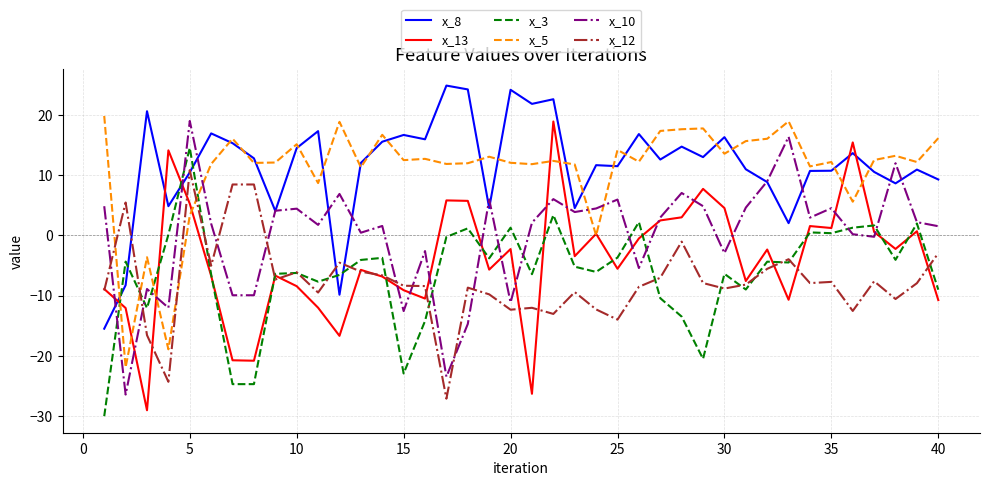

What is the minimum value for x_8?

-15.5